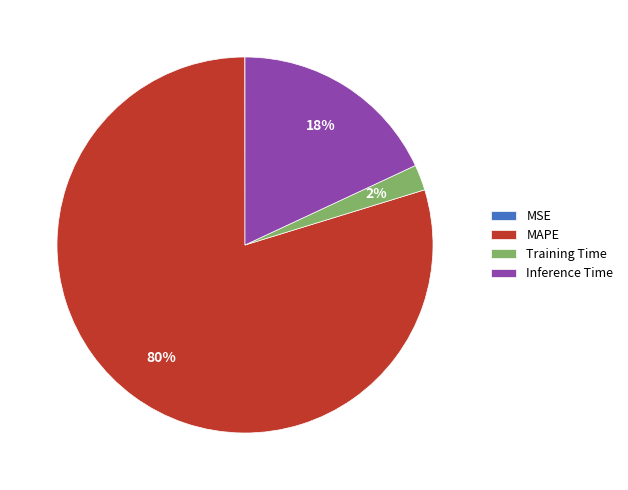

Which category accounts for the majority?

MAPE